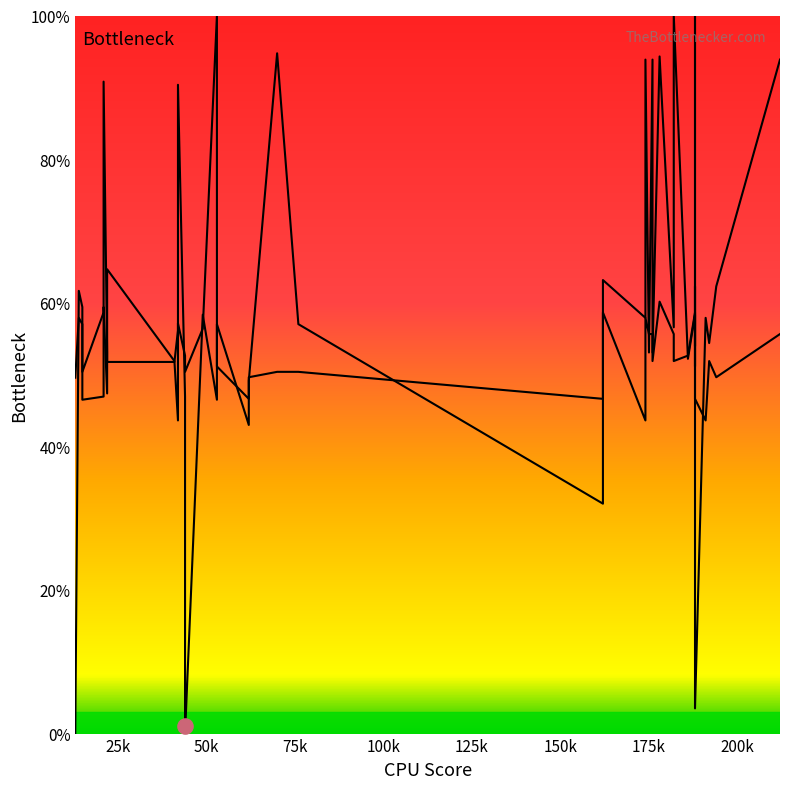

At how many categories does at least one series exceed 72?

10